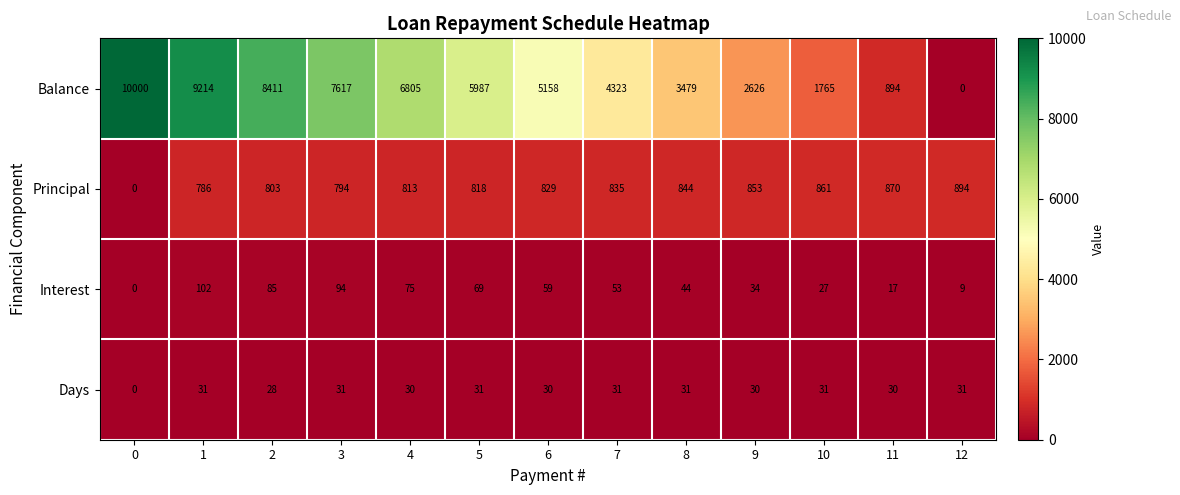

At how many categories does at least one series exceed 8342?

3